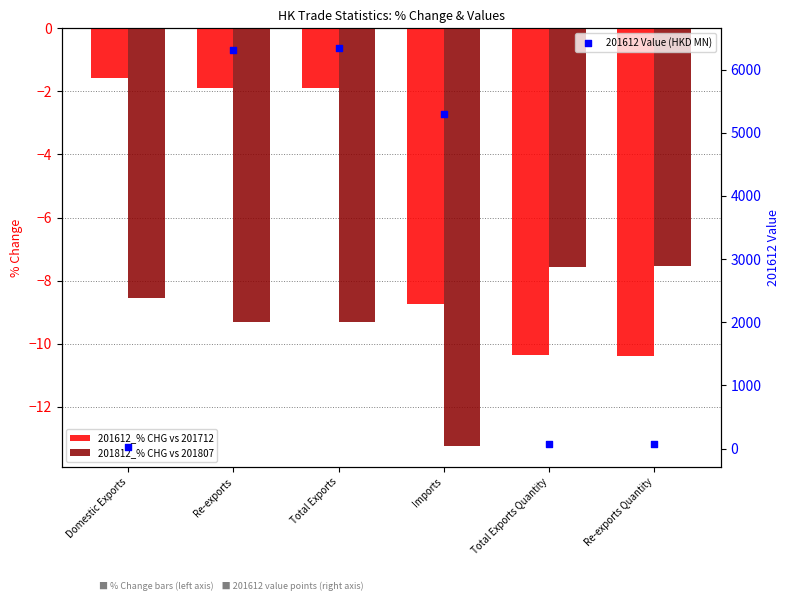

At how many categories does at least one series exceed 1706?

3